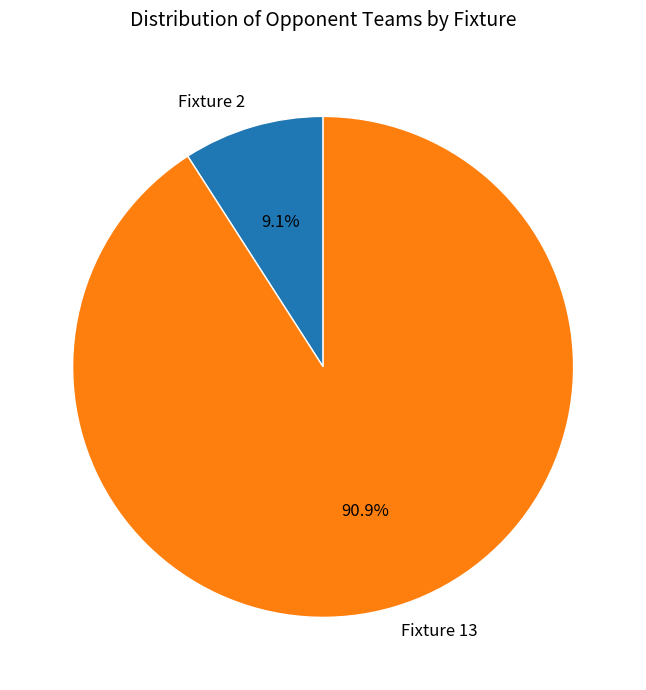

To the nearest percent, what portion does Fixture 13 represent?

91%